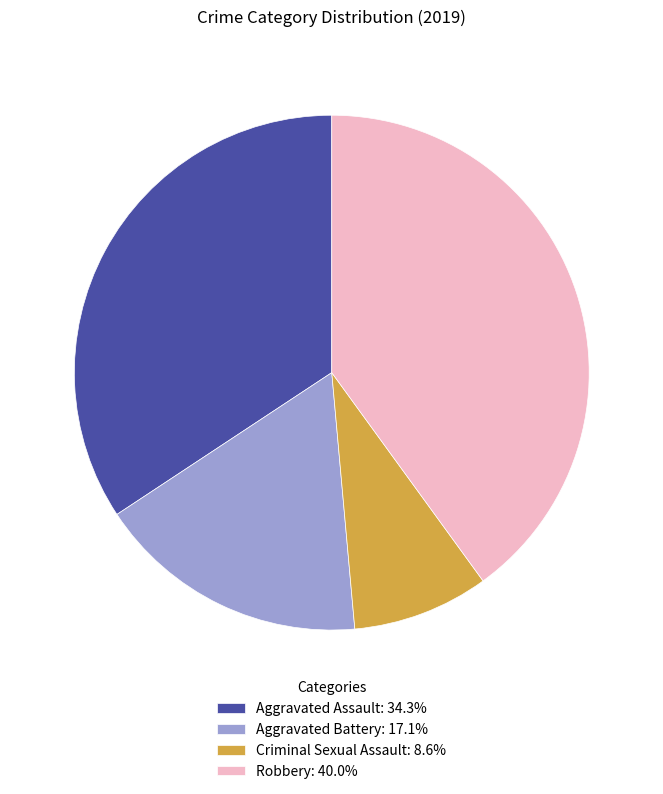

Rank the categories by value from lowest to highest.

Criminal Sexual Assault, Aggravated Battery, Aggravated Assault, Robbery